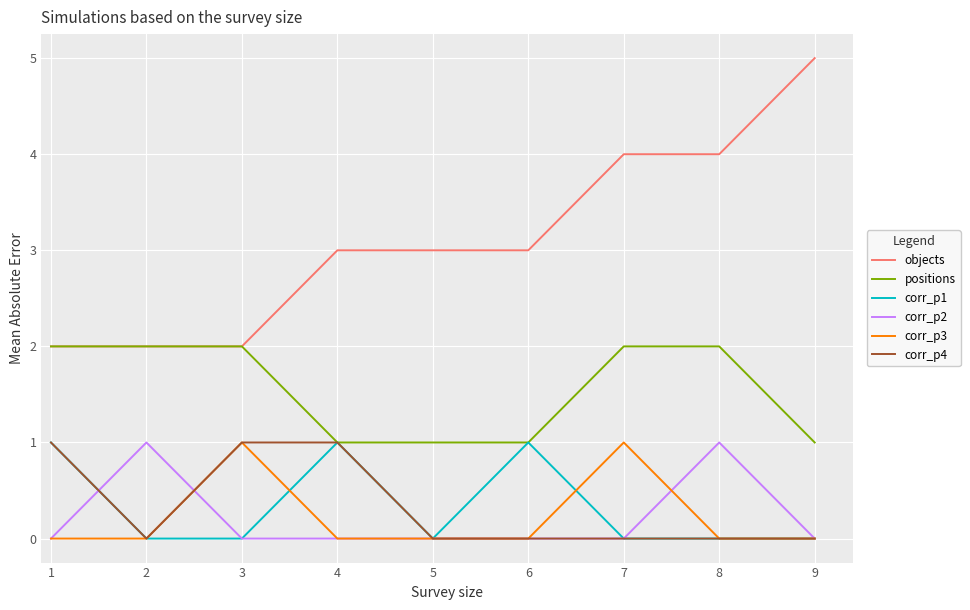

What is the difference between the maximum and minimum values in the corr_p3 series?

1